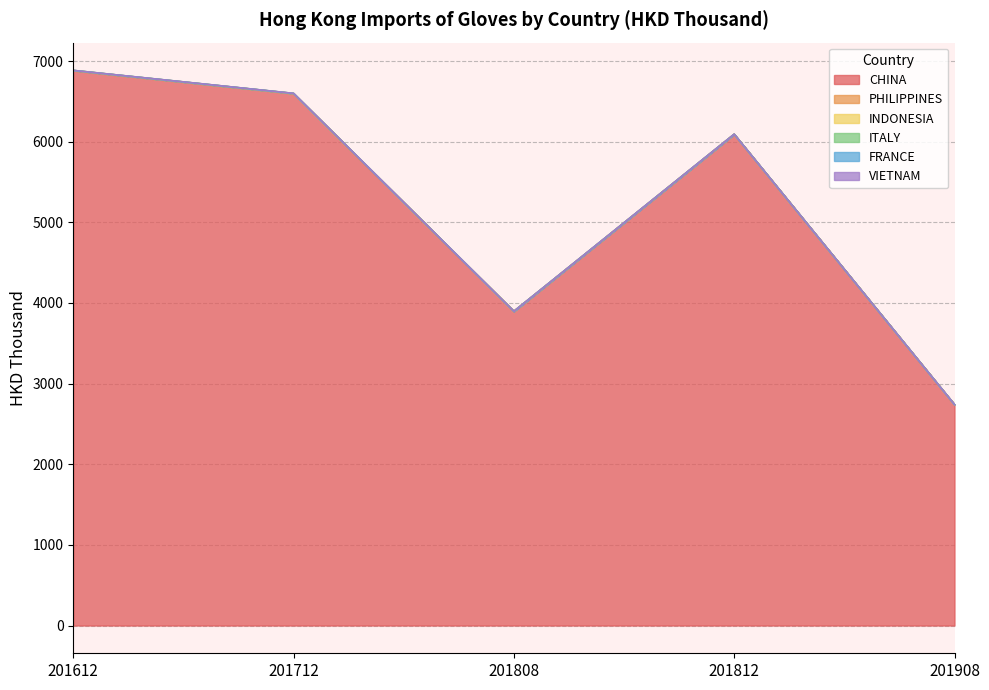

The VIETNAM series shows 0.0 at 201808. True or false?

False